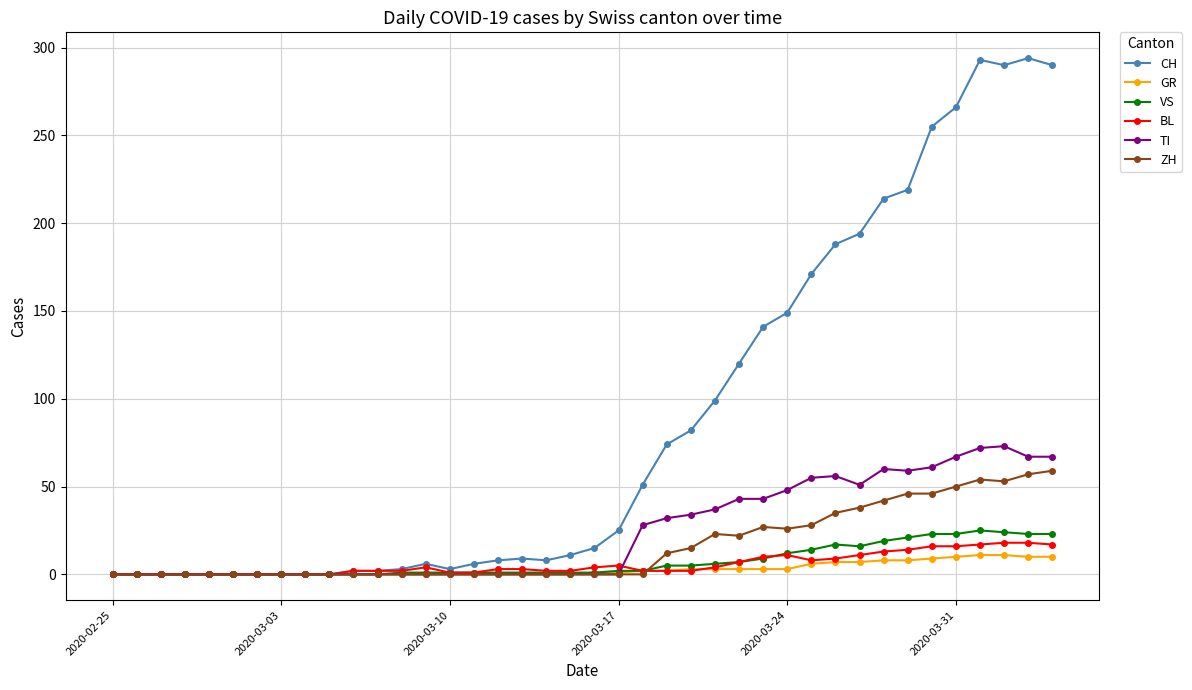

At how many categories does at least one series exceed 158?

11